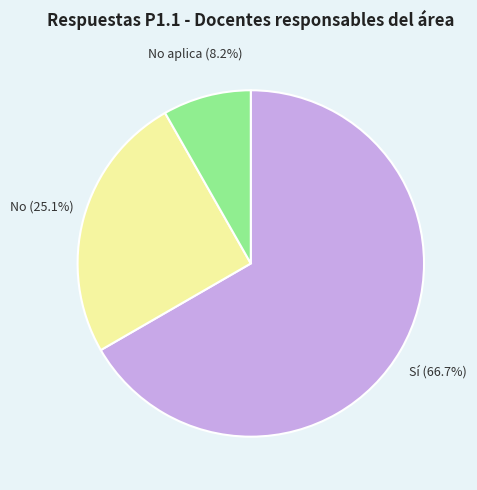

The Sí slice represents 76% of the pie. True or false?

False